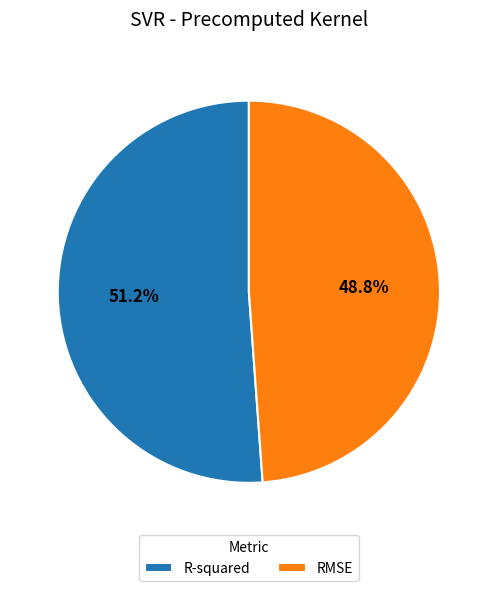

To the nearest percent, what is the average slice percentage?

50%